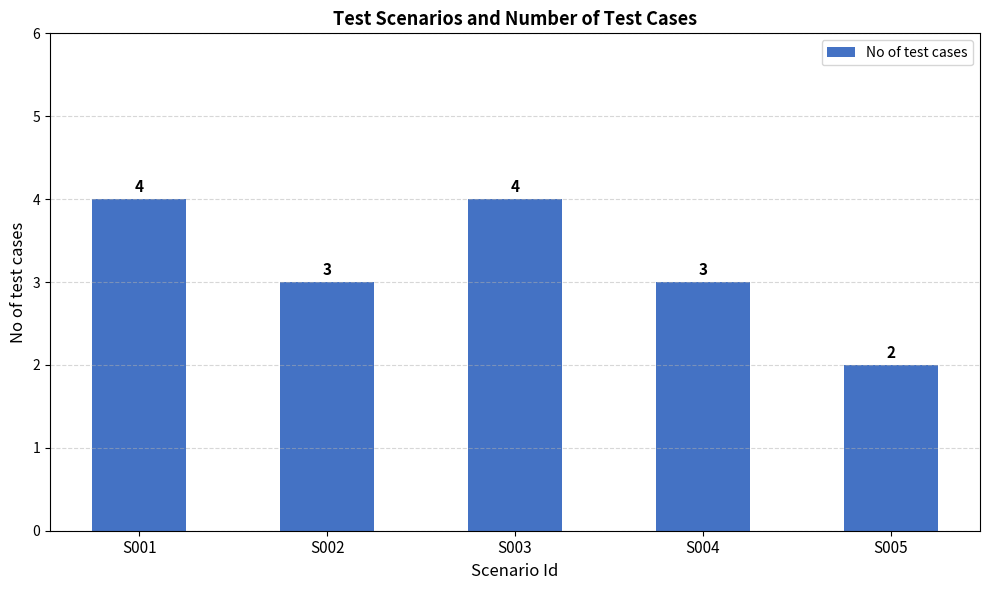

What is the difference between the values at S001 and S005?

2